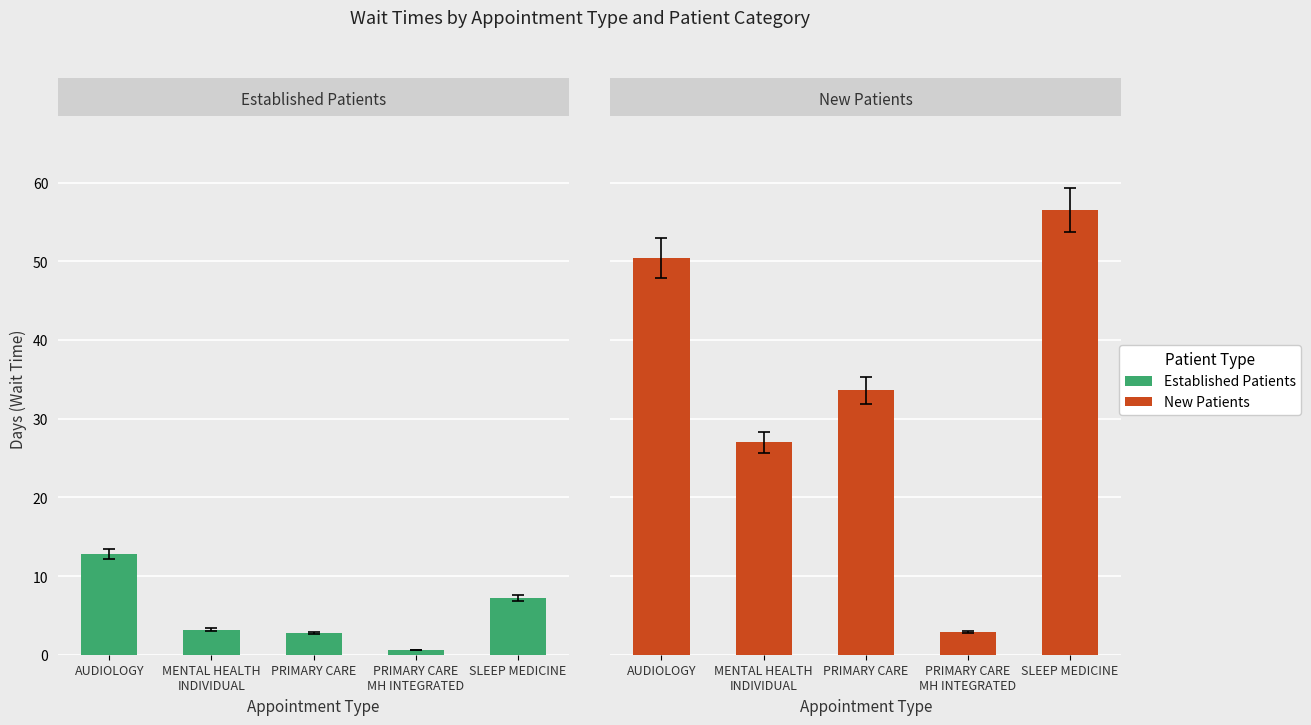

What is the sum of the NewPatients values at AUDIOLOGY and PRIMARY CARE?

84.0